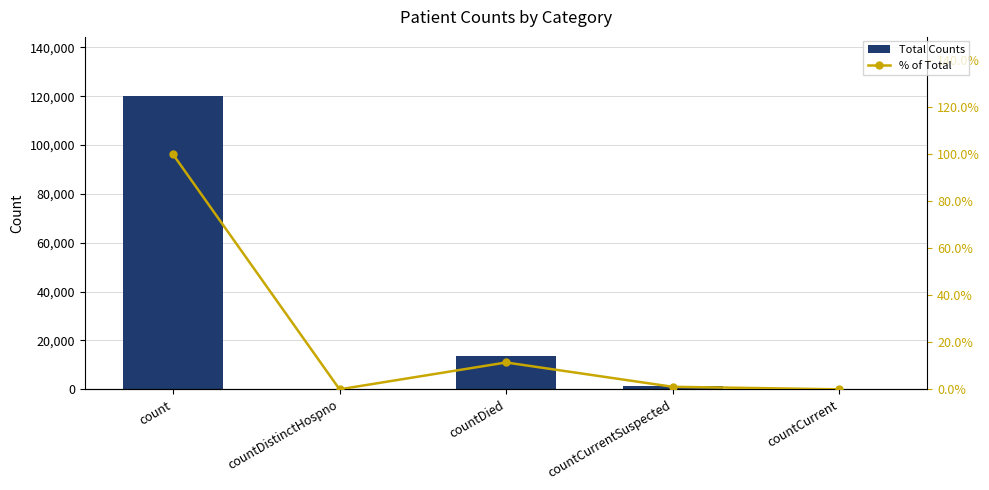

What position from the right is countCurrent?

1